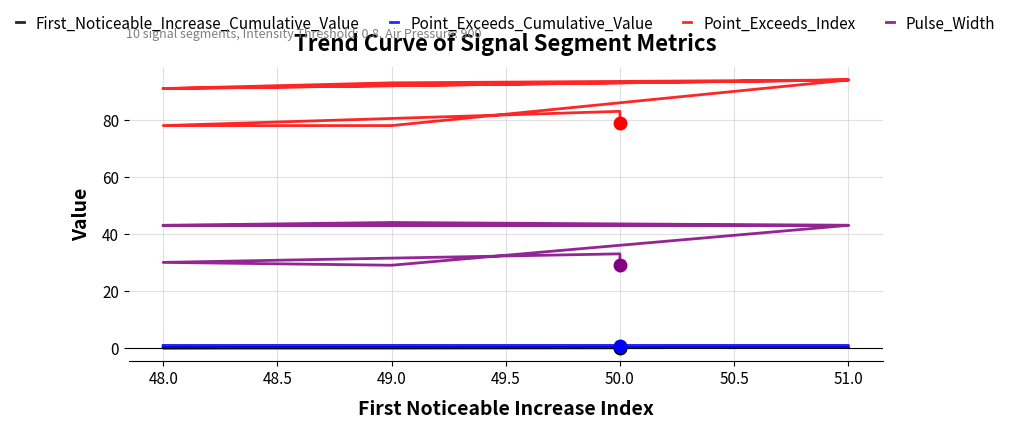

How many lines are shown in the chart?

4